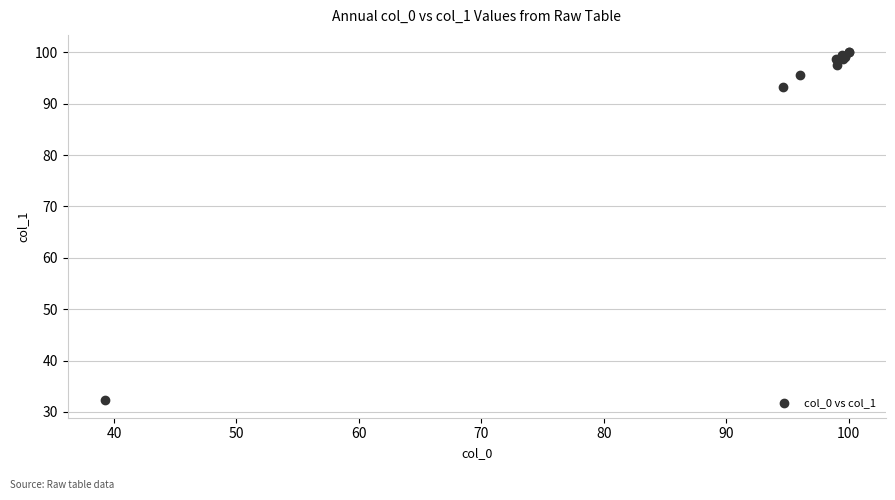

What Y value in the scatter plot is closest to 66?

93.2